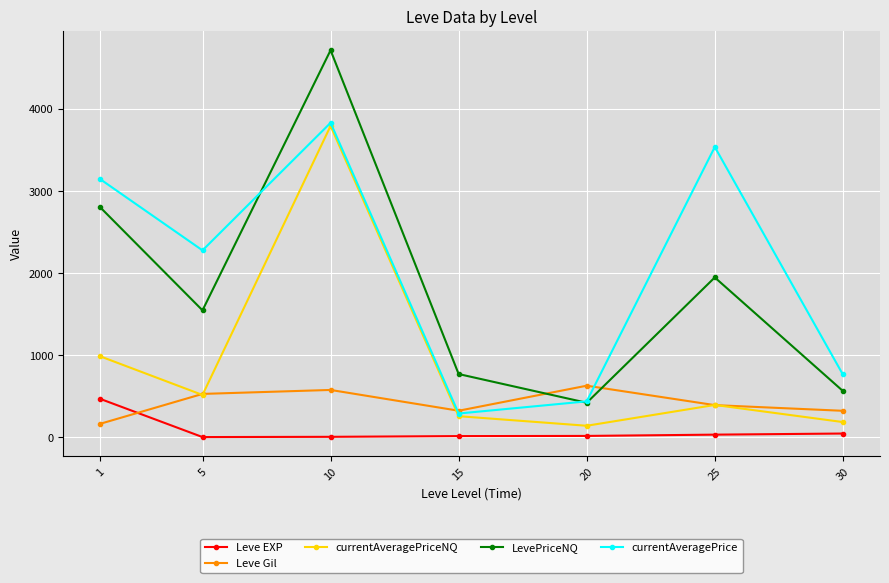

The LevePriceNQ series shows 1546.9 at 5. True or false?

True